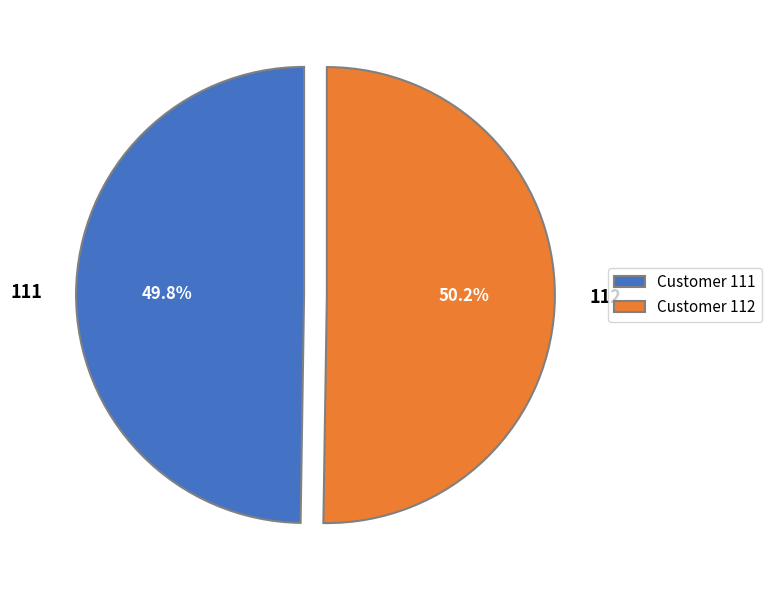

What is the ratio of the value at 111 to the value at 112?

1.0